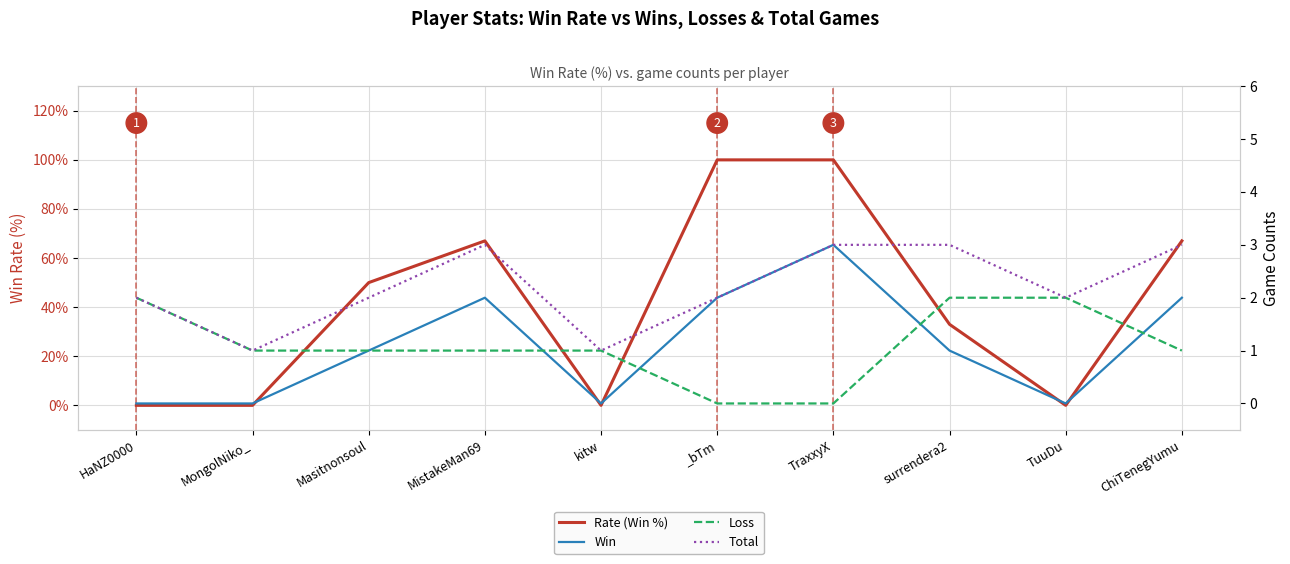

How many series are shown in this chart?

4